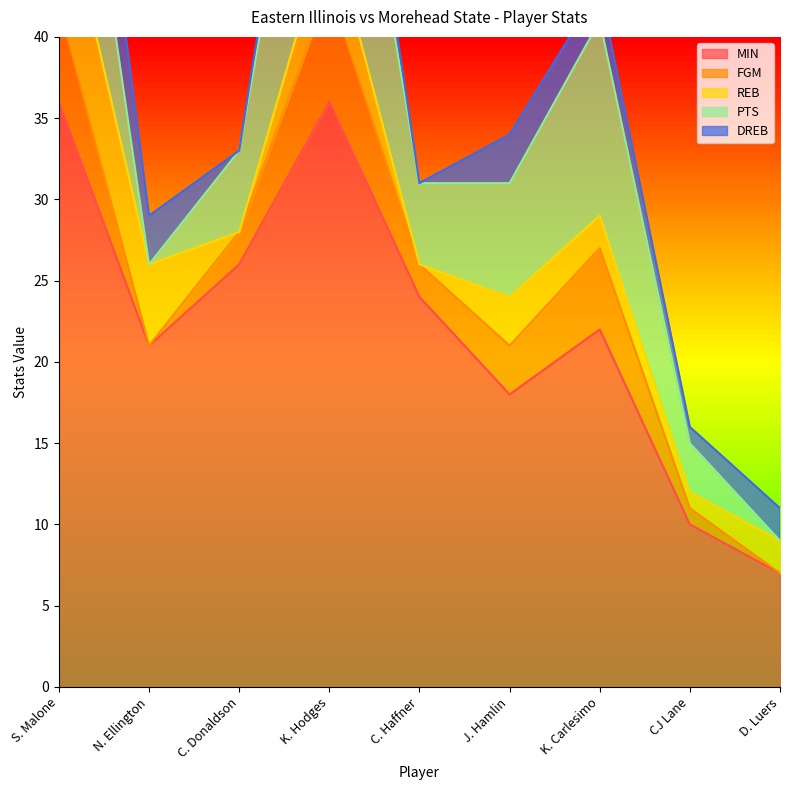

True or false: PTS and DREB cross at least once.

True